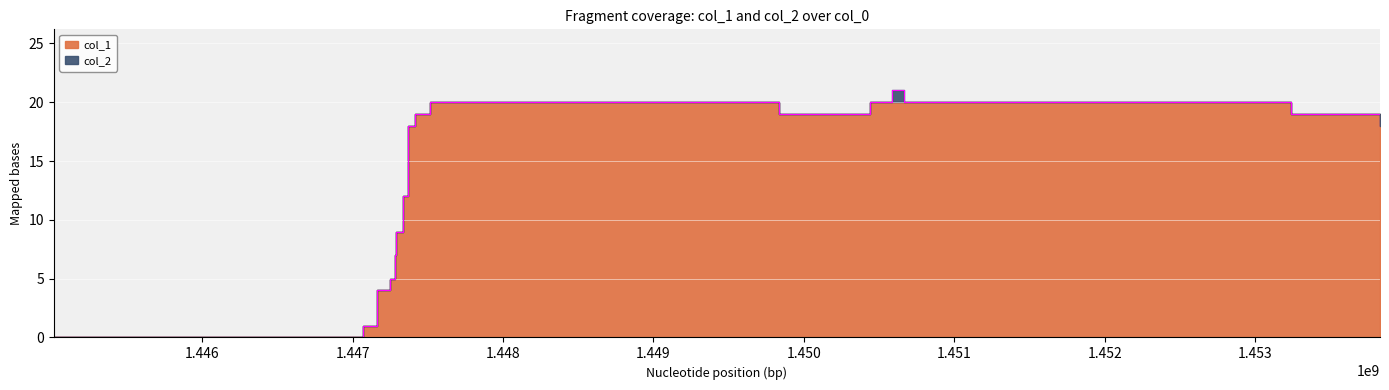

Rank the categories by value from lowest to highest.

1445014657, 1447071151, 1447161175, 1447164755, 1447251176, 1447279972, 1447283566, 1447287173, 1447290804, 1447337579, 1447366392, 1447370033, 1453828371, 1447416732, 1449835932, 1453237975, 1447513938, 1450440777, 1450663987, 1450584769